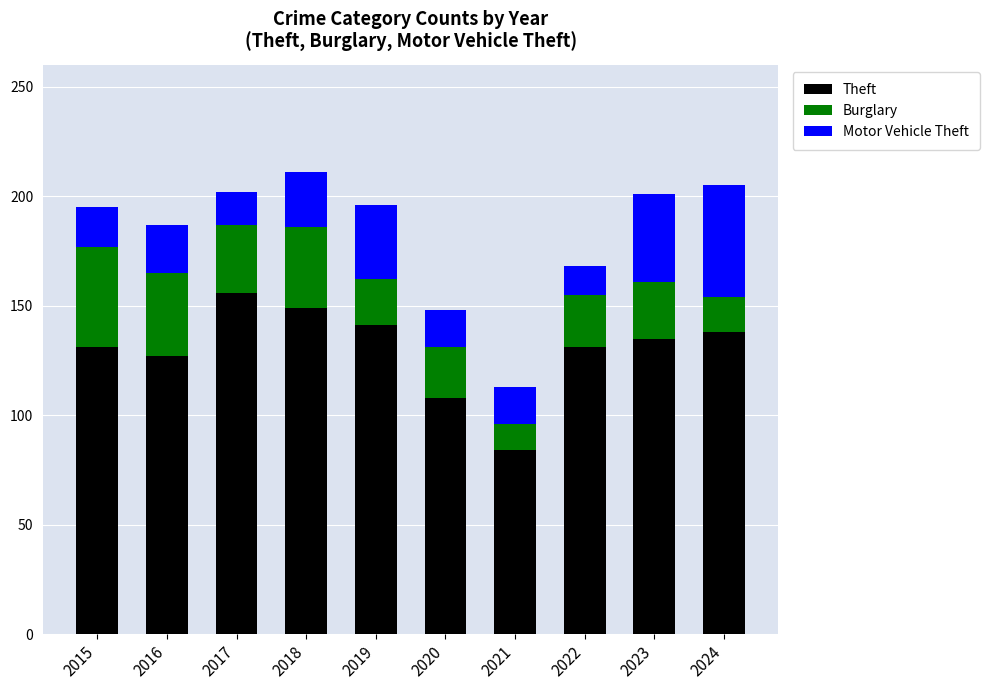

What is the total value across all series at 2015?

195